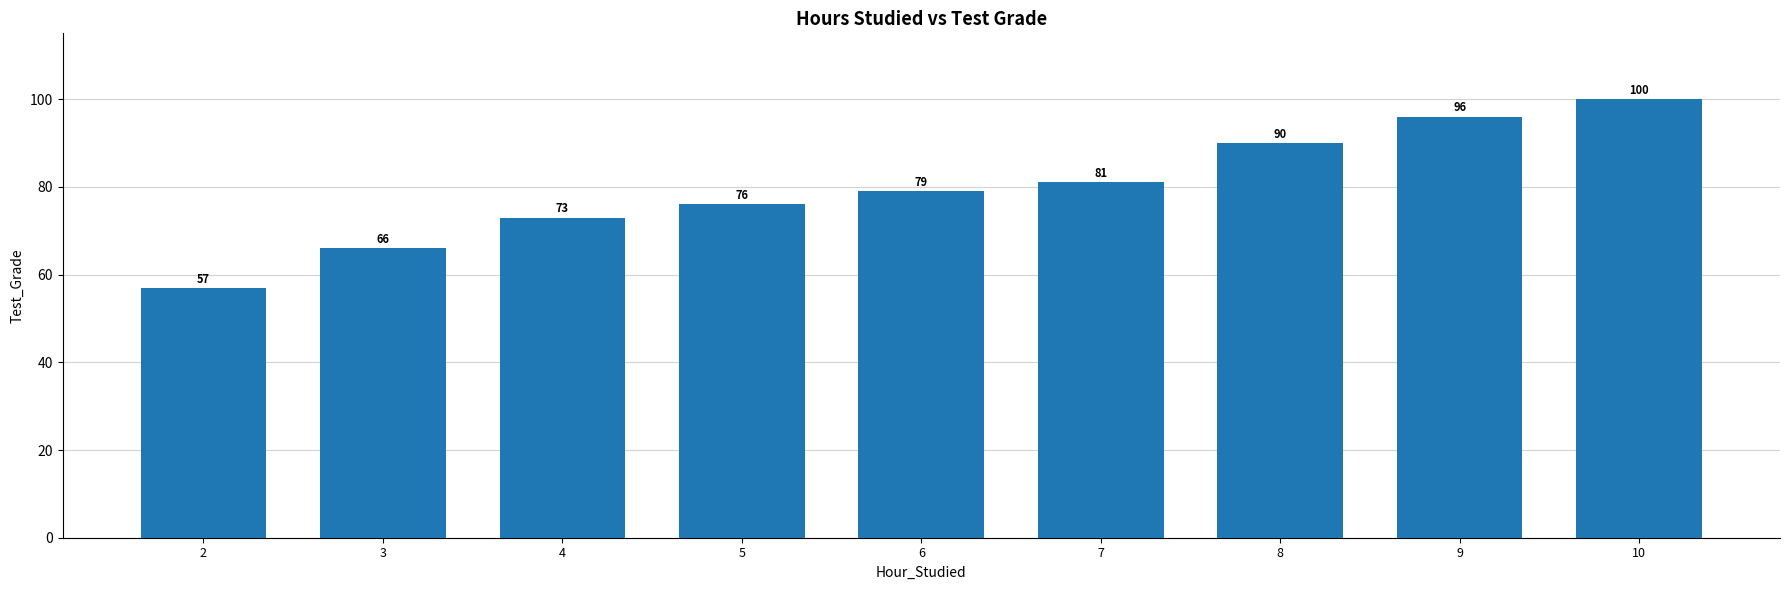

Rank the categories by value from lowest to highest.

2, 3, 4, 5, 6, 7, 8, 9, 10